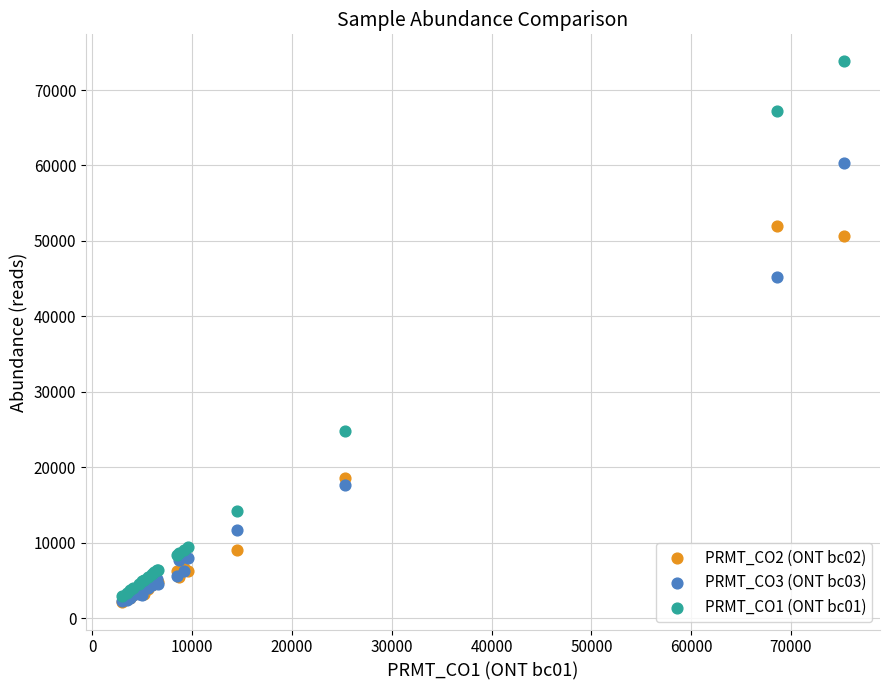

Across all series, what Y value is closest to 37928?

45186.6